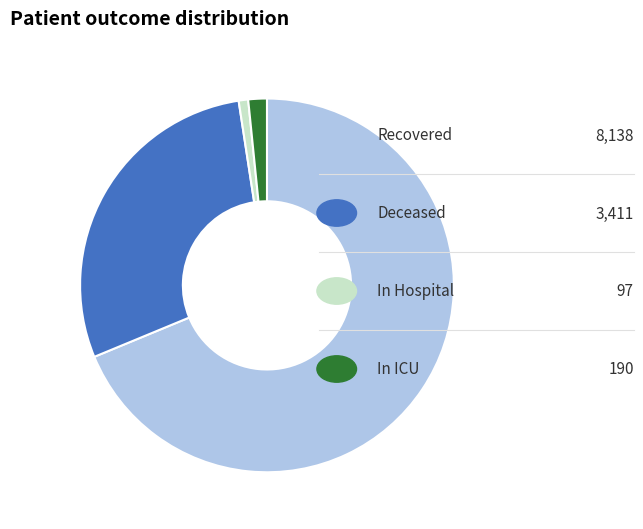

Does any single category account for the majority?

Yes